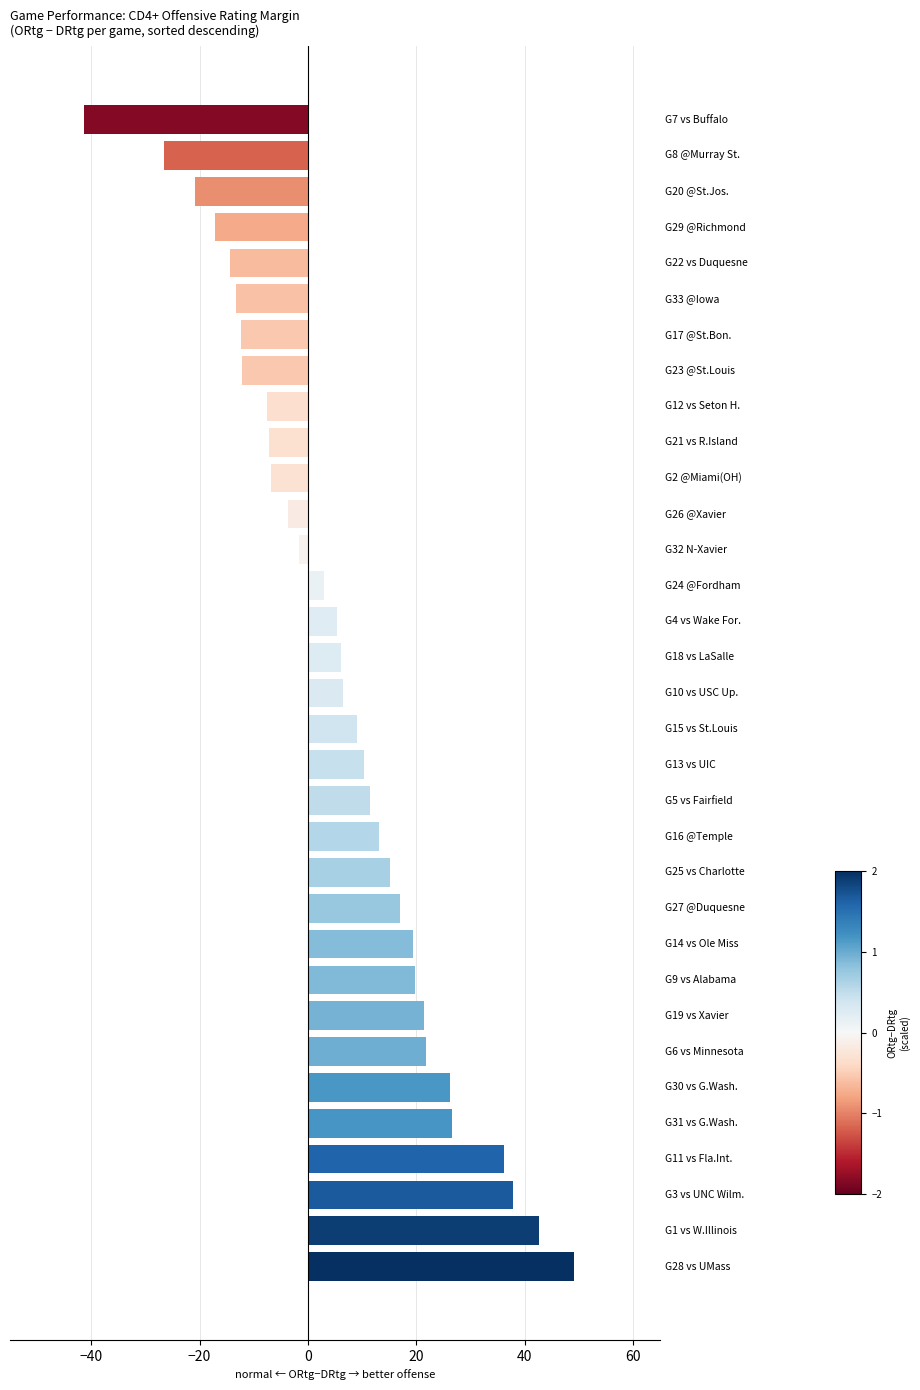

What value does the data have at G33 @Iowa?

-13.2